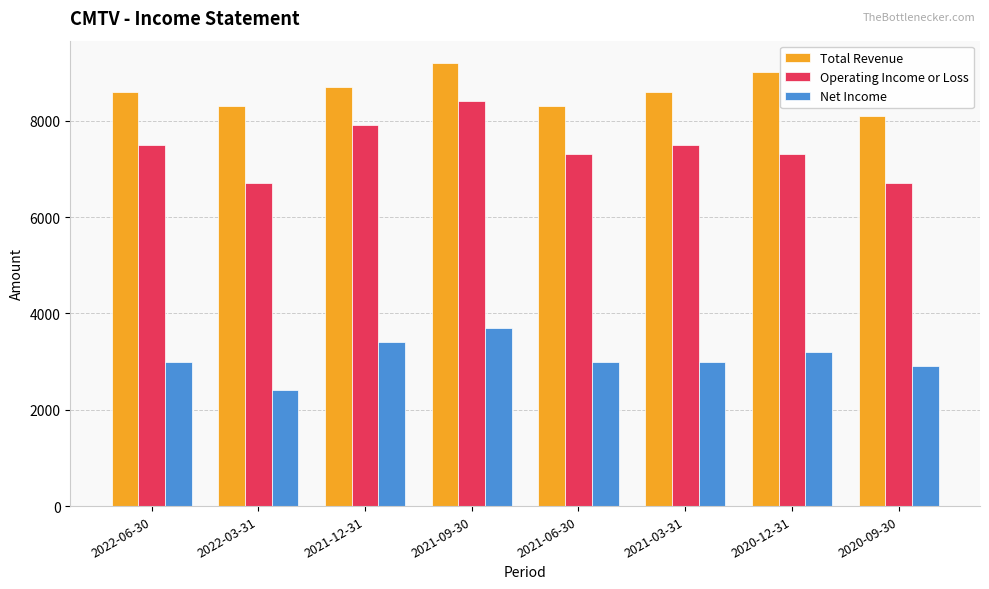

What is the difference between the second highest and second lowest values in the Operating Income or Loss series?

1200